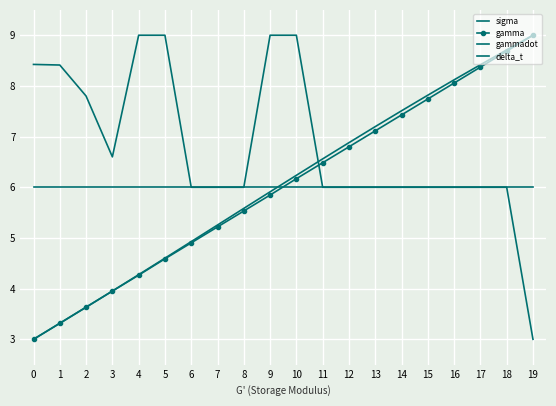

Between 12 and 0, which is larger?

12